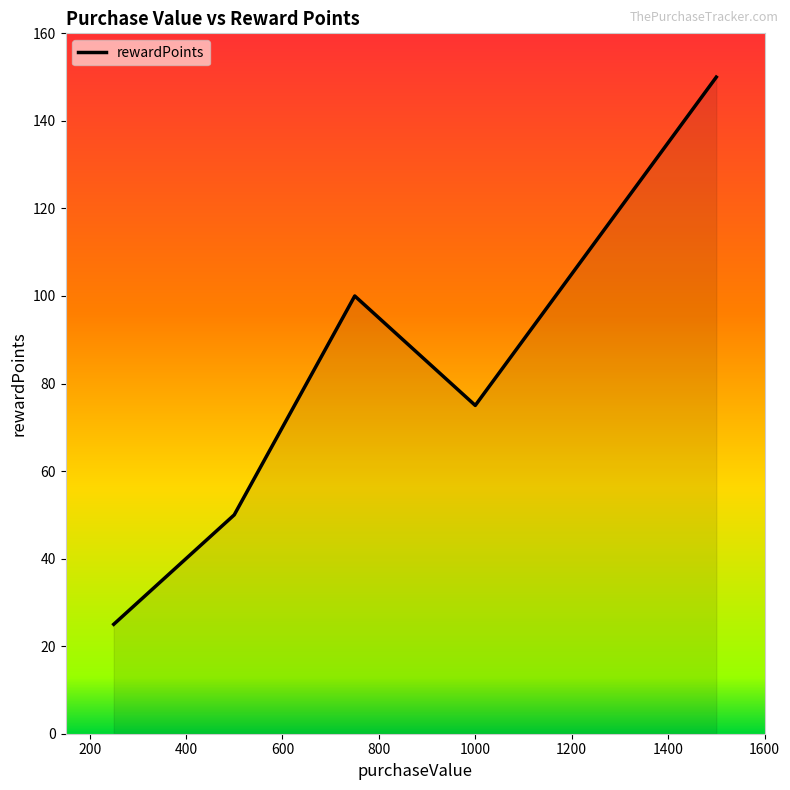

What is the difference between the maximum and second lowest values?

100